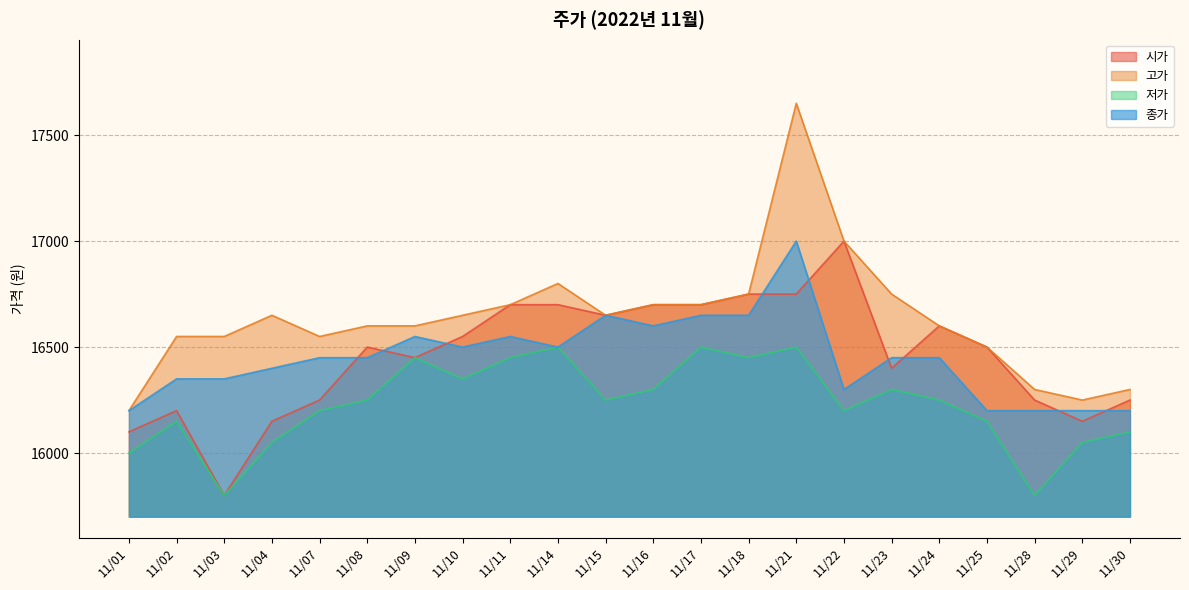

What are all the series names shown in the legend?

시가, 고가, 저가, 종가